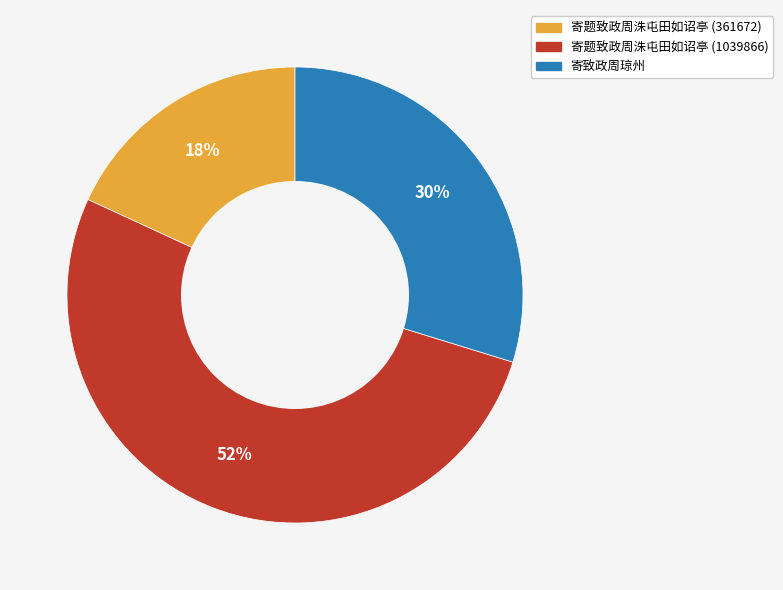

What is the smallest slice in the pie chart?

寄题致政周洙屯田如诏亭 (361672)